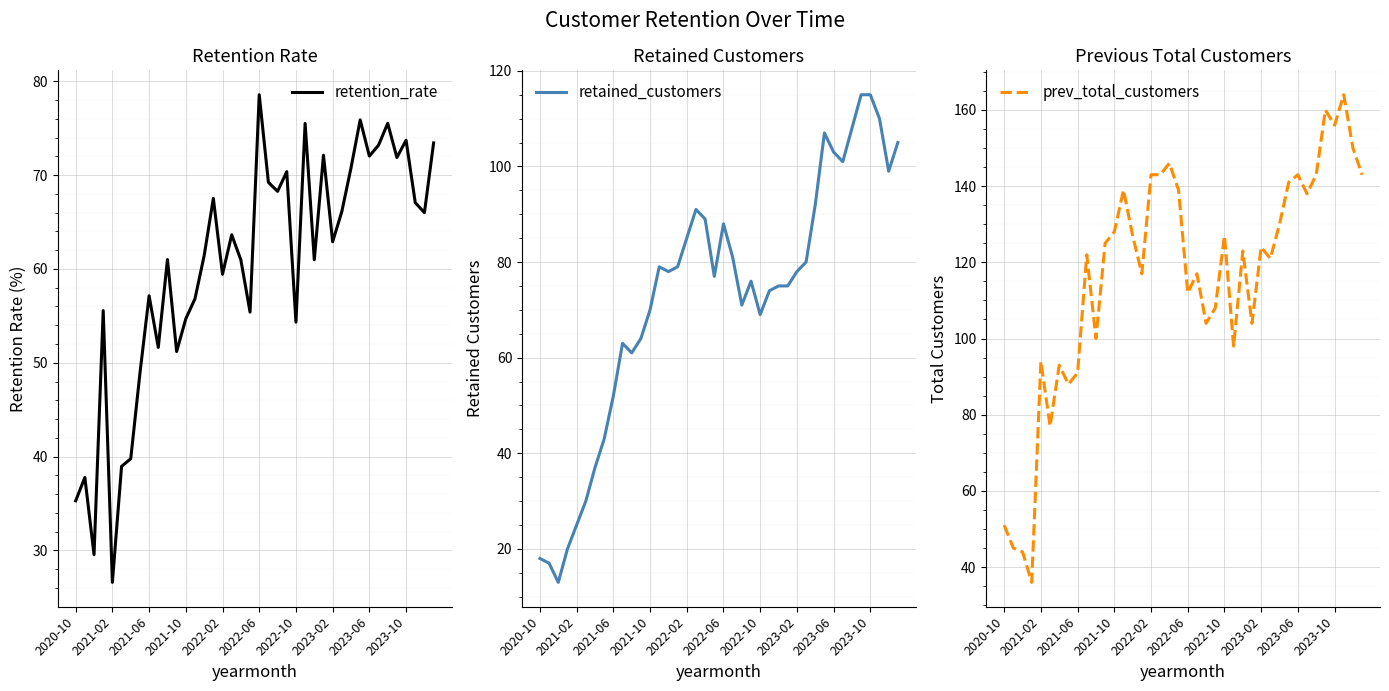

The value of retention_rate at 39 is 73.4. True or false?

True